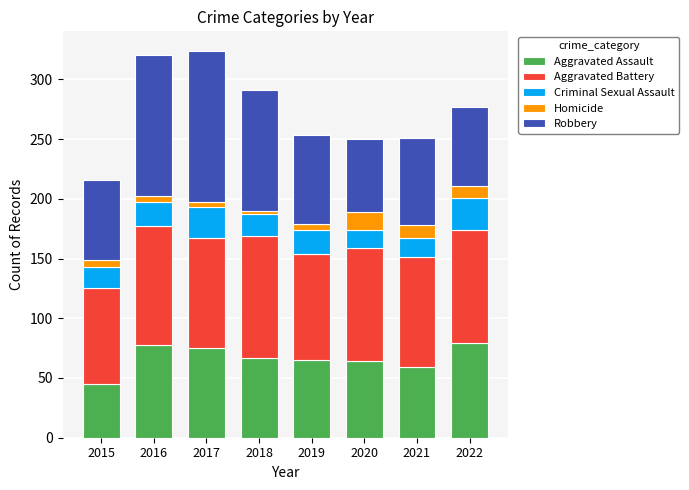

True or false: Aggravated Assault has a value of 75 at 2017.

True